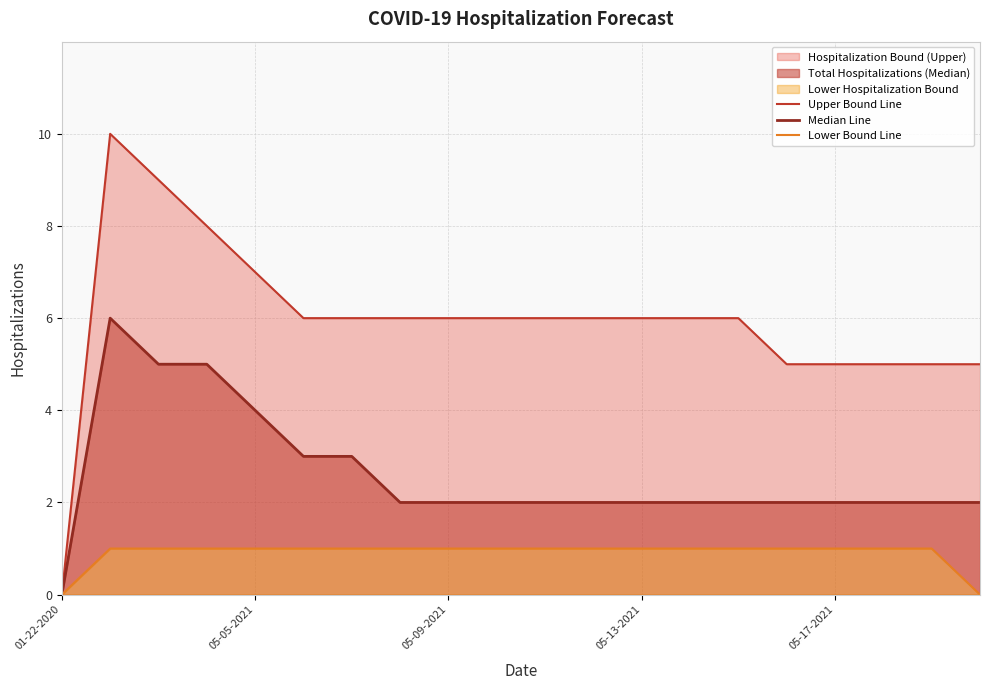

The Upper Bound Line series shows 6 at 9. True or false?

True